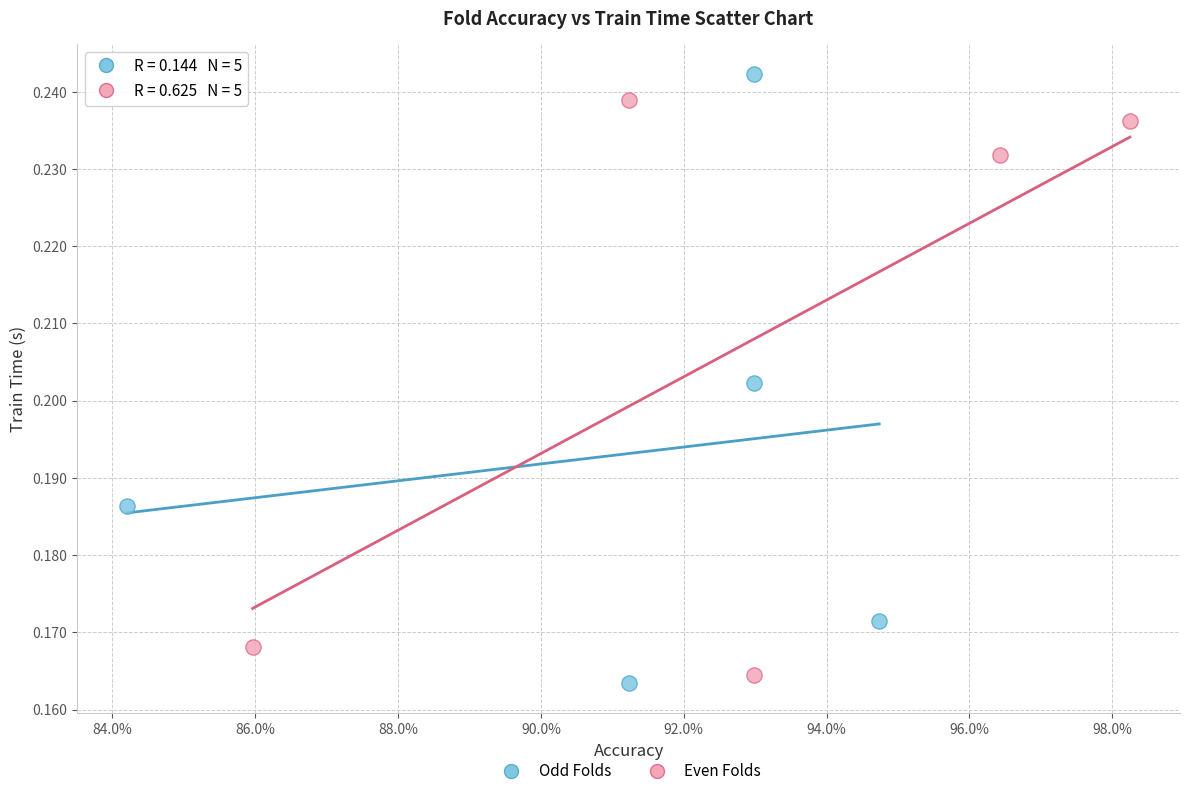

Which series contains the lowest Y value?

Odd Folds